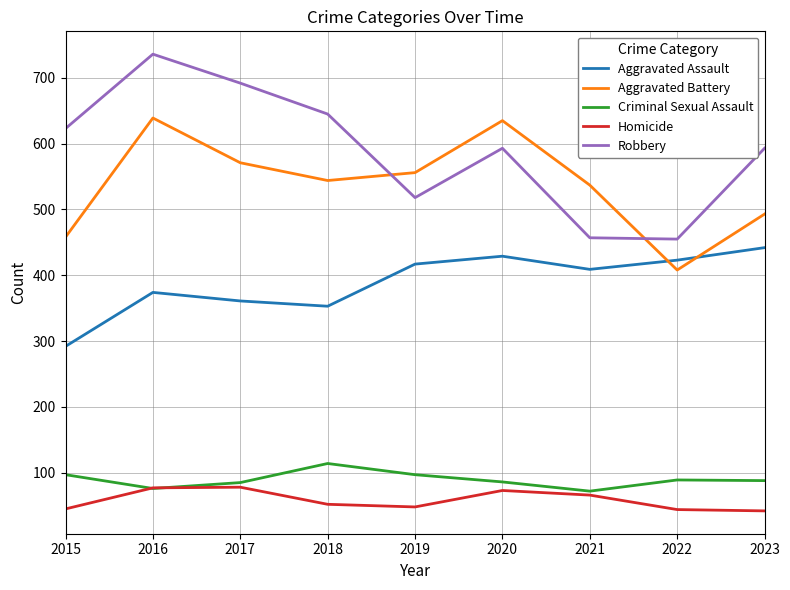

What is the spread (max minus min) of values at 2021?

471